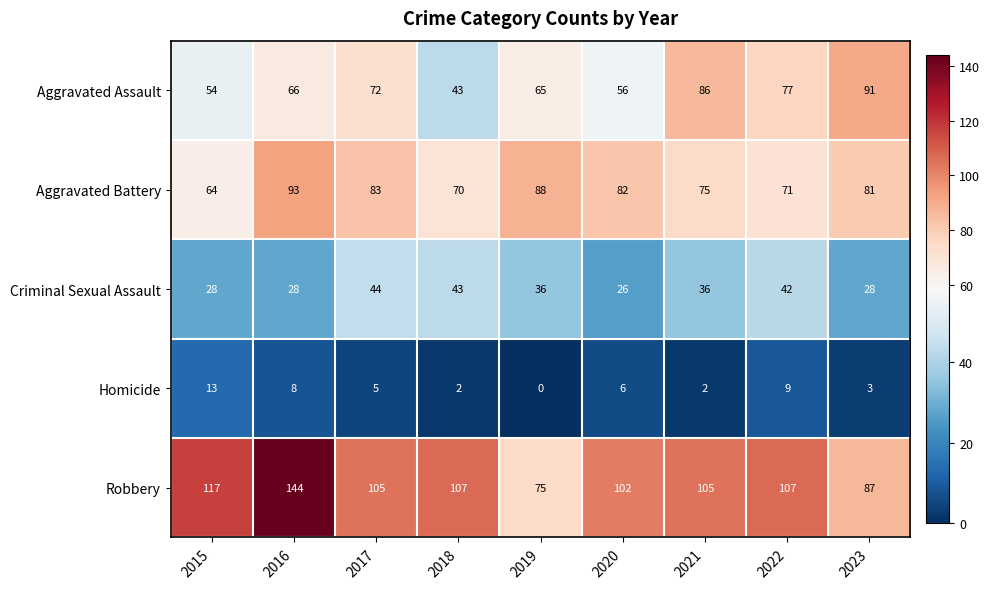

What is the total value across all series at 2018?

265